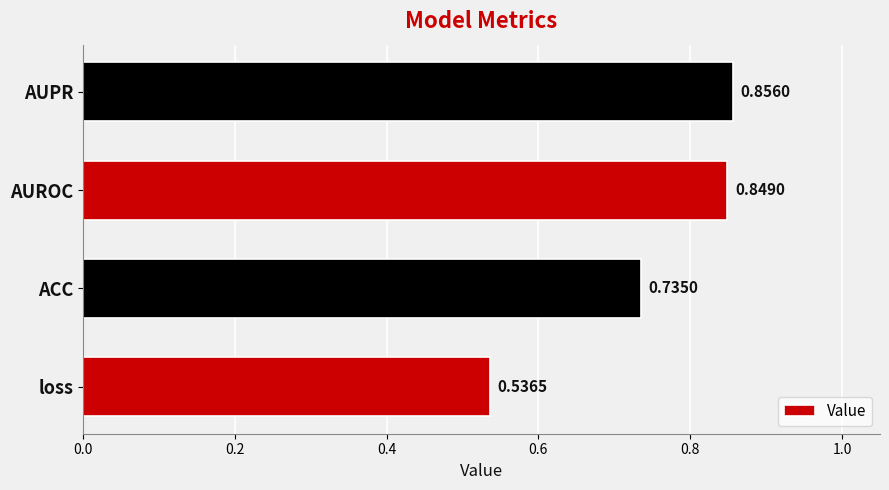

How many series are shown in this chart?

1